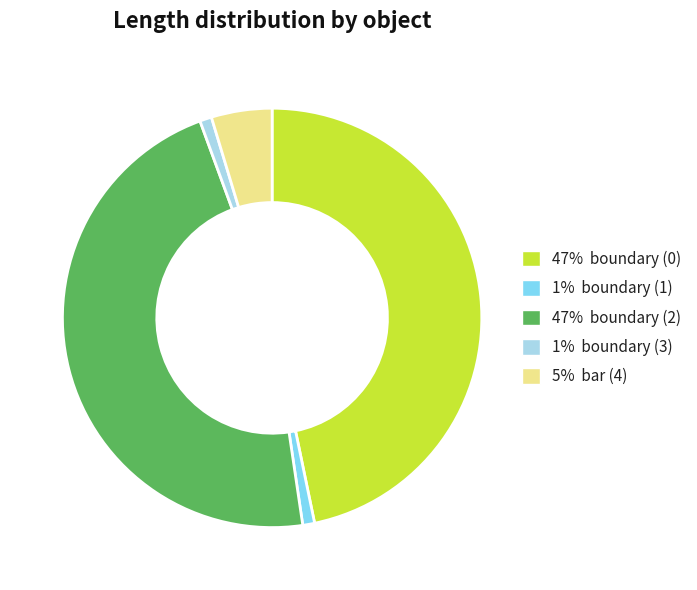

Is there a majority slice in this chart?

No